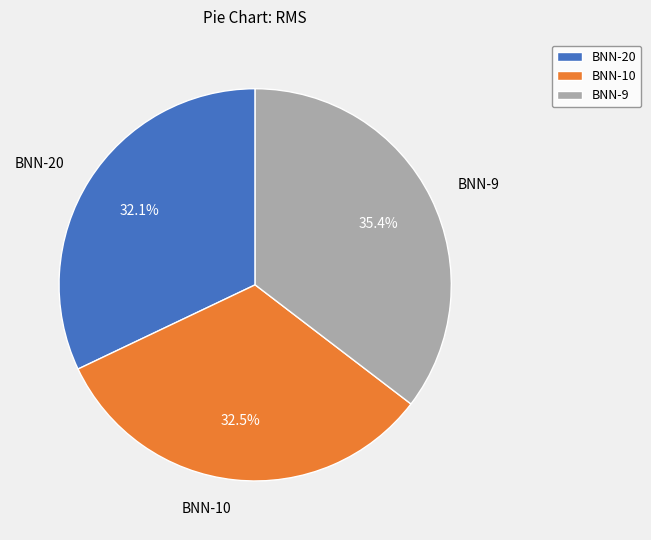

Does BNN-20 account for over 50% of the chart?

No